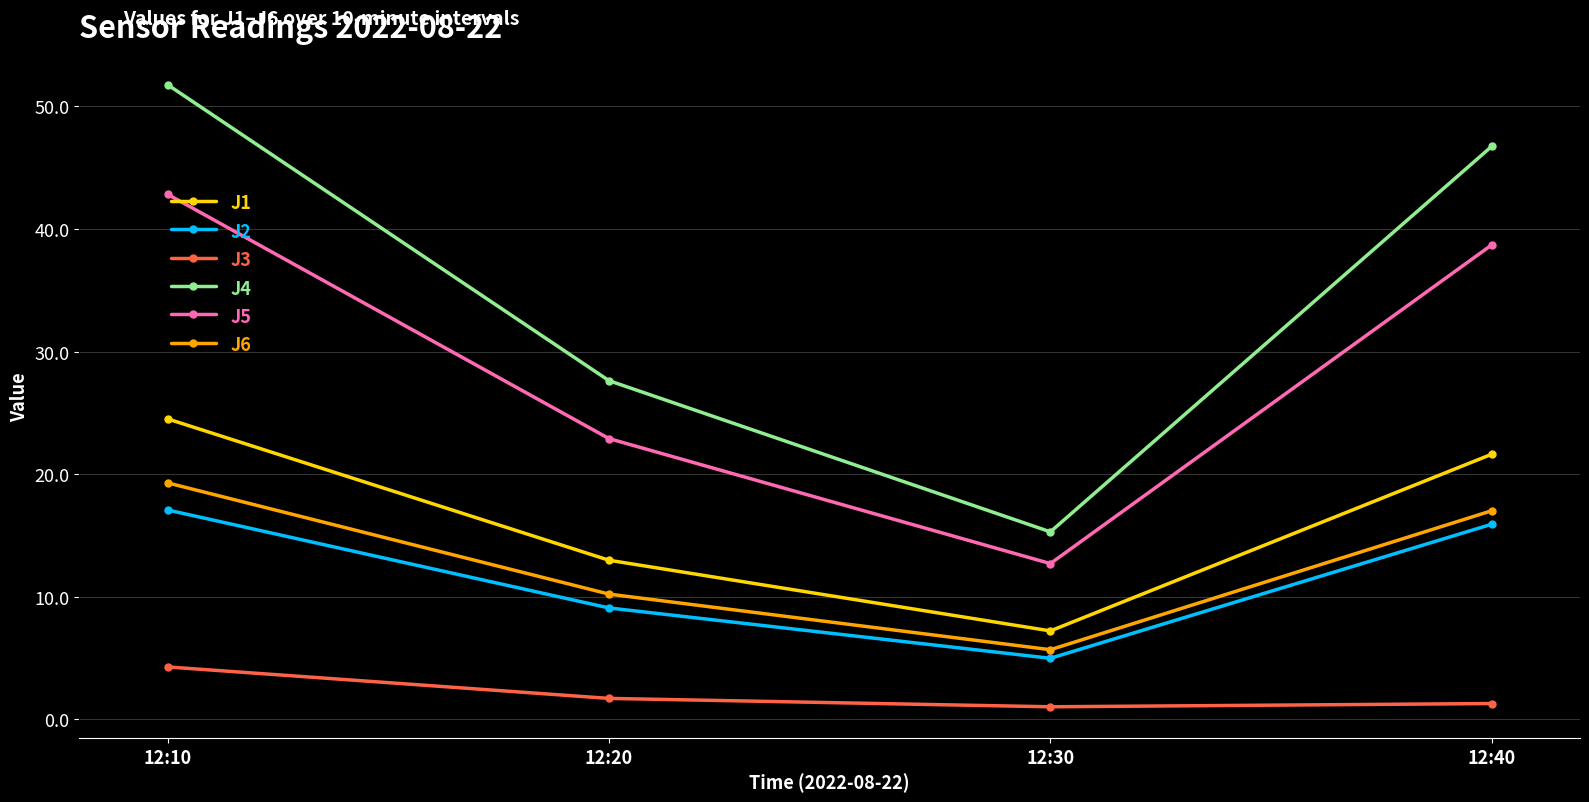

What is the spread (max minus min) of values at 12:10?

47.5